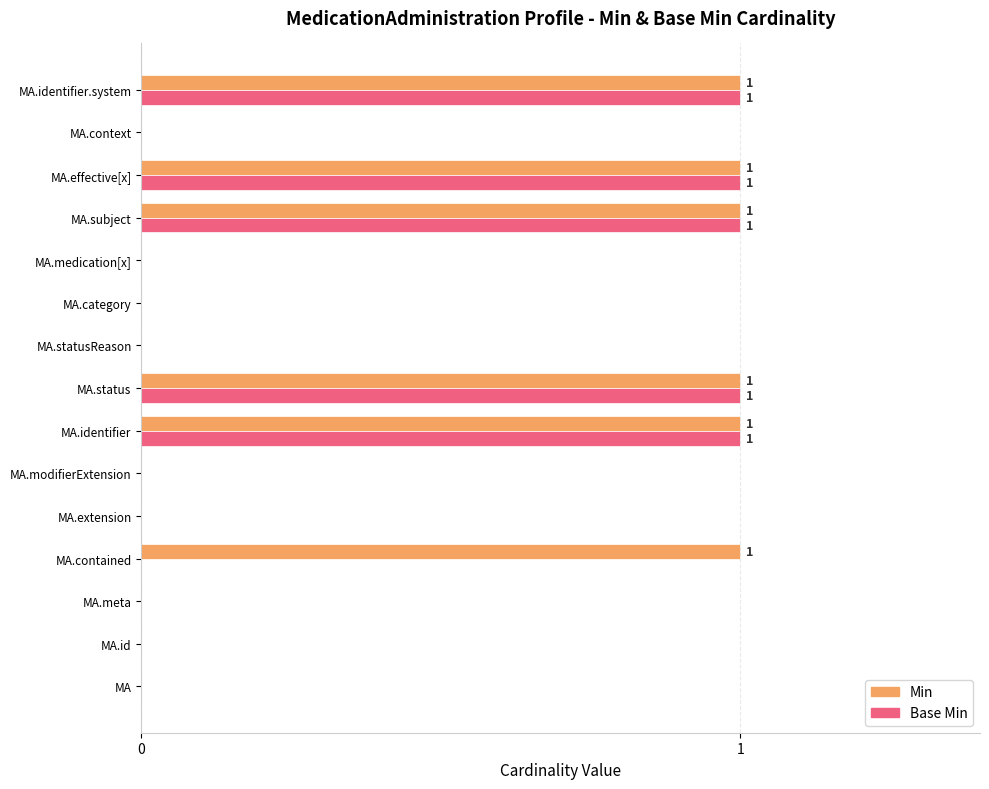

The value of Min at MA.identifier.system is 2. True or false?

False